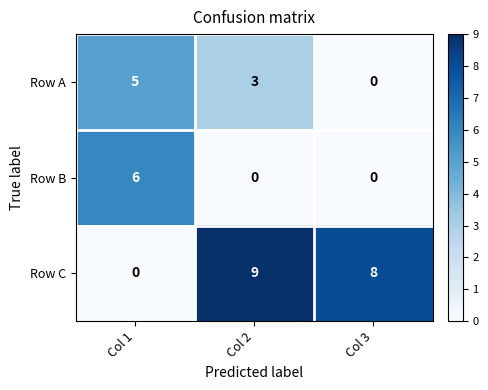

Read the Row A value at Col 1.

5